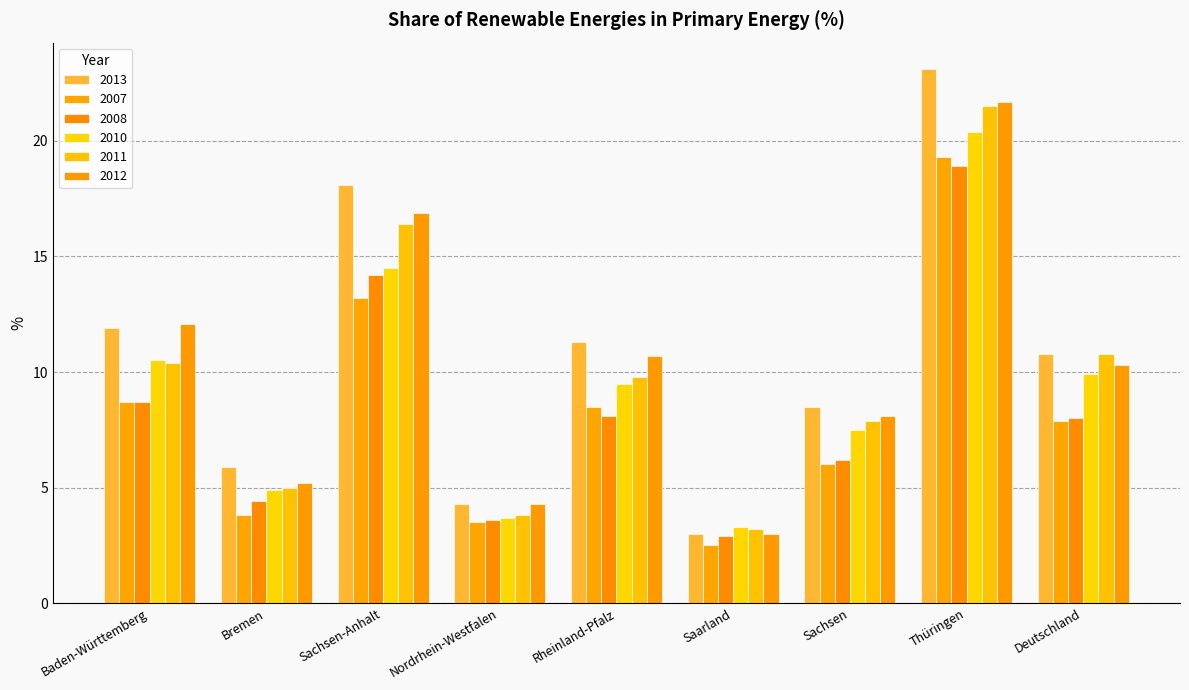

What position from the right is Thüringen?

2